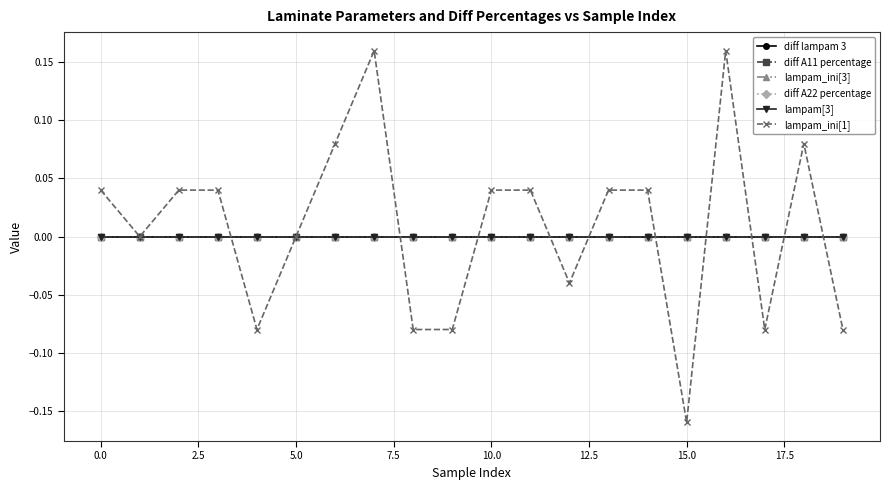

Does the chart have visible grid lines?

Yes